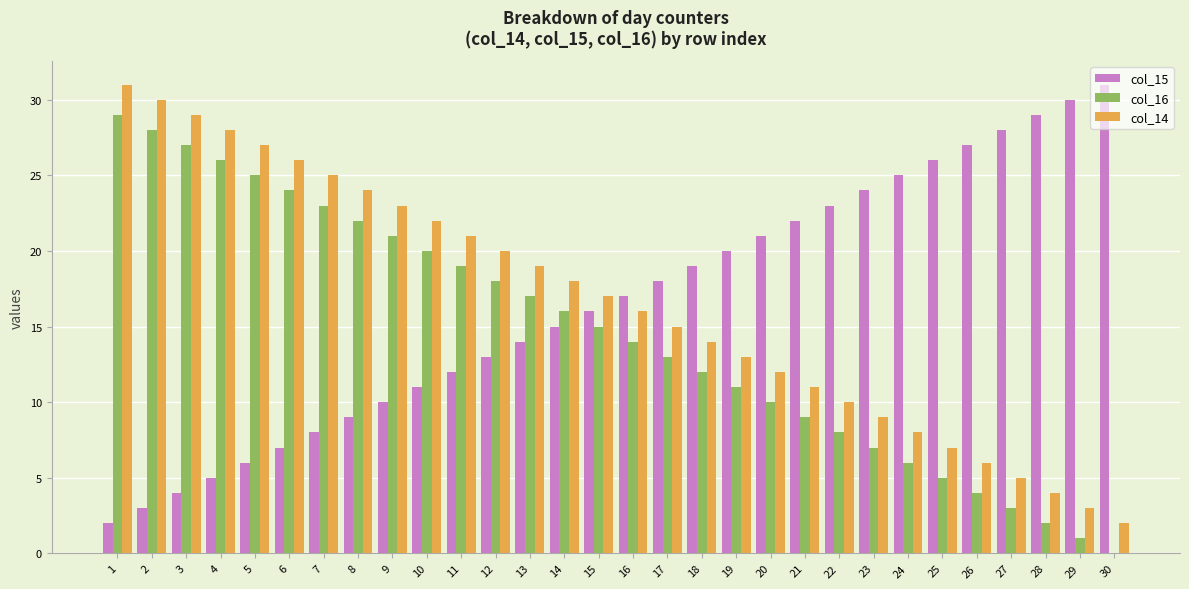

How many values in col_16 are above zero?

29